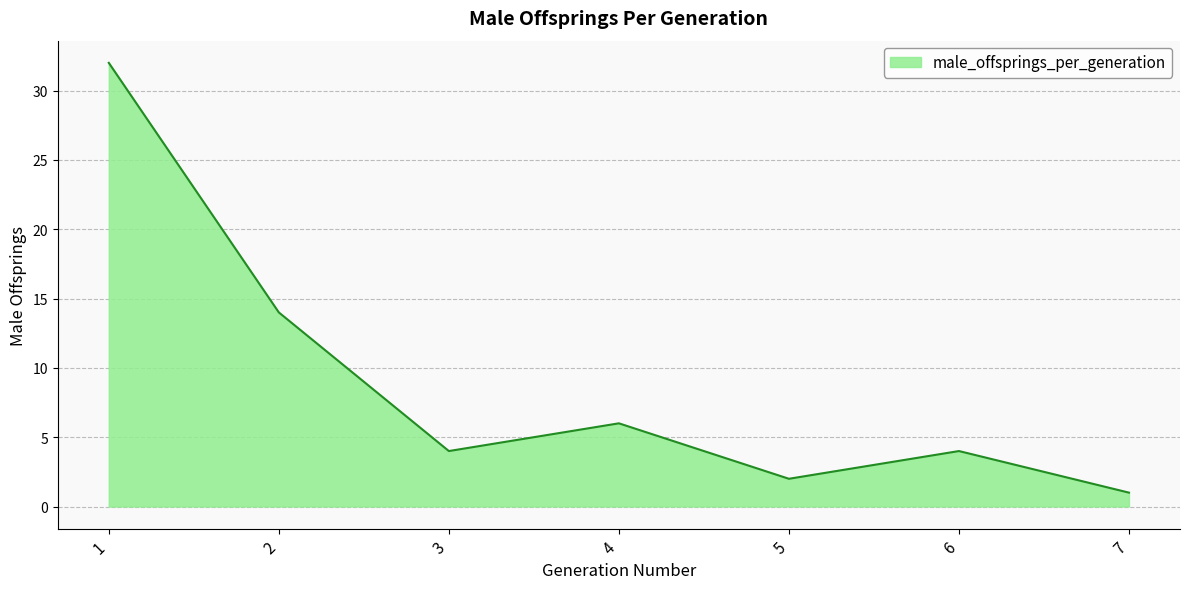

At which category does the data reach its first local peak?

4